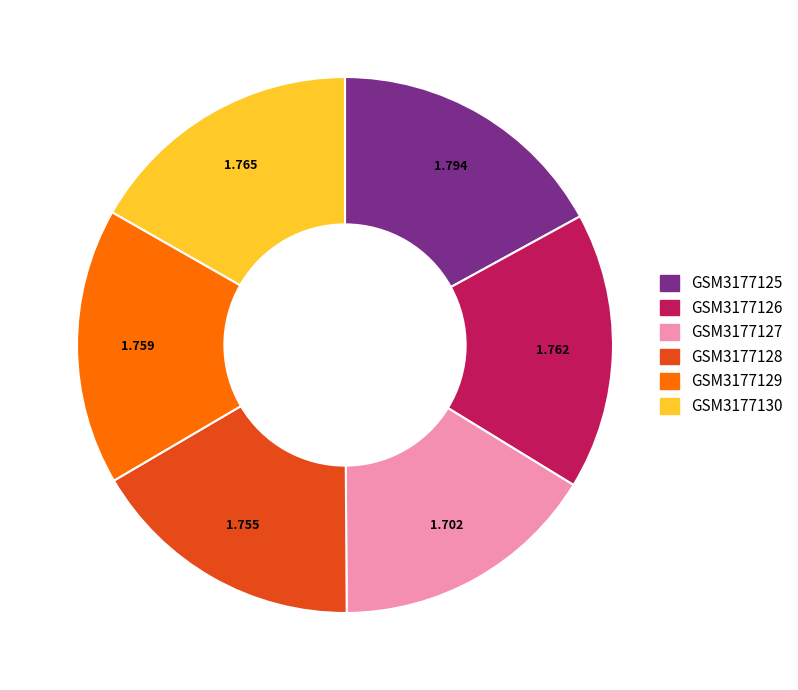

Does GSM3177125 account for over 50% of the chart?

No